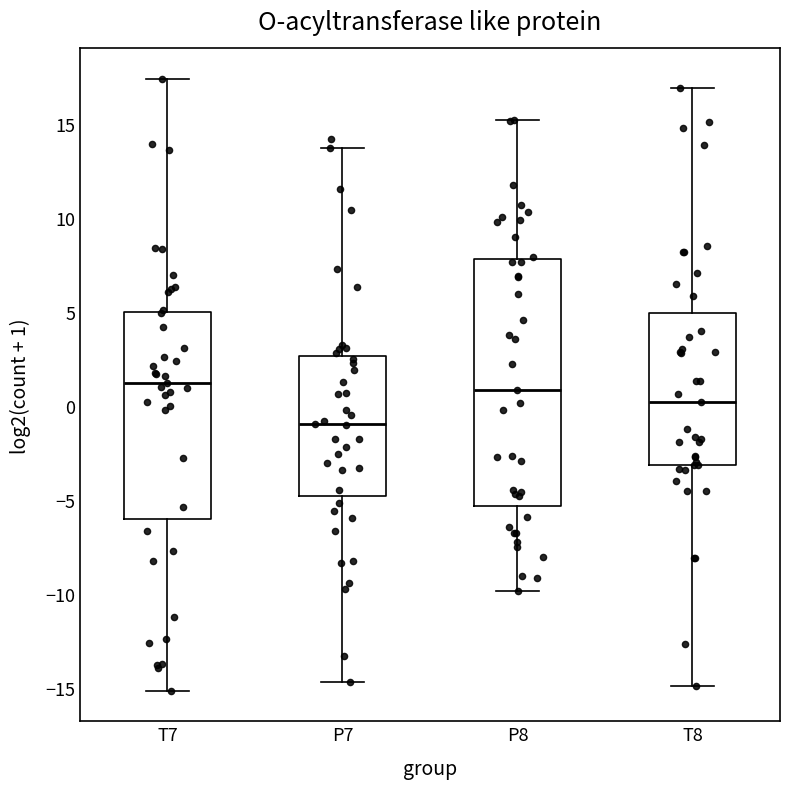

Reading left to right, read every box against the y-axis: the position of its median line, the range the box covers, and the ends of its whiskers. The values are not printed on the chart, so give them approximately, as read against the axis.

T7: median 1.5, box -6.0 to 5.0, whiskers -15.0 to 17.5
P7: median -1.0, box -5.0 to 2.5, whiskers -14.5 to 13.5
P8: median 1.0, box -5.5 to 8.0, whiskers -10.0 to 15.0
T8: median 0.0, box -3.0 to 5.0, whiskers -15.0 to 17.0